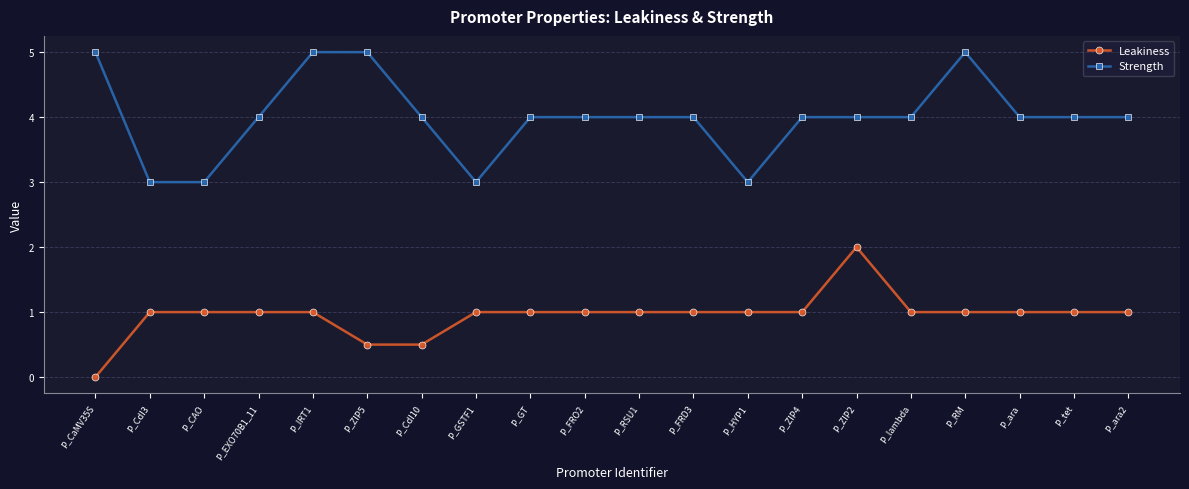

The value of Leakiness at P_HYP1 is 1.4. True or false?

False